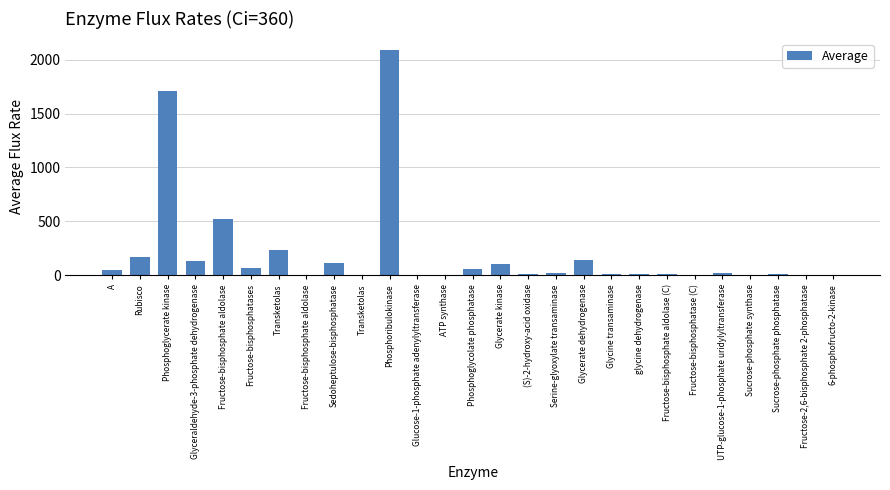

Rank the categories by value from lowest to highest.

Fructose-bisphosphate aldolase, Transketolas, Glucose-1-phosphate adenylyltransferase, ATP synthase, 6-phosphofructo-2-kinase, Fructose-2,6-bisphosphate 2-phosphatase, Sucrose-phosphate synthase, Fructose-bisphosphatase (C), glycine dehydrogenase, Fructose-bisphosphate aldolase (C), Glycine transaminase, (S)-2-hydroxy-acid oxidase, Sucrose-phosphate phosphatase, Serine-glyoxylate transaminase, UTP-glucose-1-phosphate uridylyltransferase, A, Phosphoglycolate phosphatase, Fructose-bisphosphatases, Glycerate kinase, Sedoheptulose-bisphosphatase, Glyceraldehyde-3-phosphate dehydrogenase, Glycerate dehydrogenase, Rubisco, Transketolas, Fructose-bisphosphate aldolase, Phosphoglycerate kinase, Phosphoribulokinase